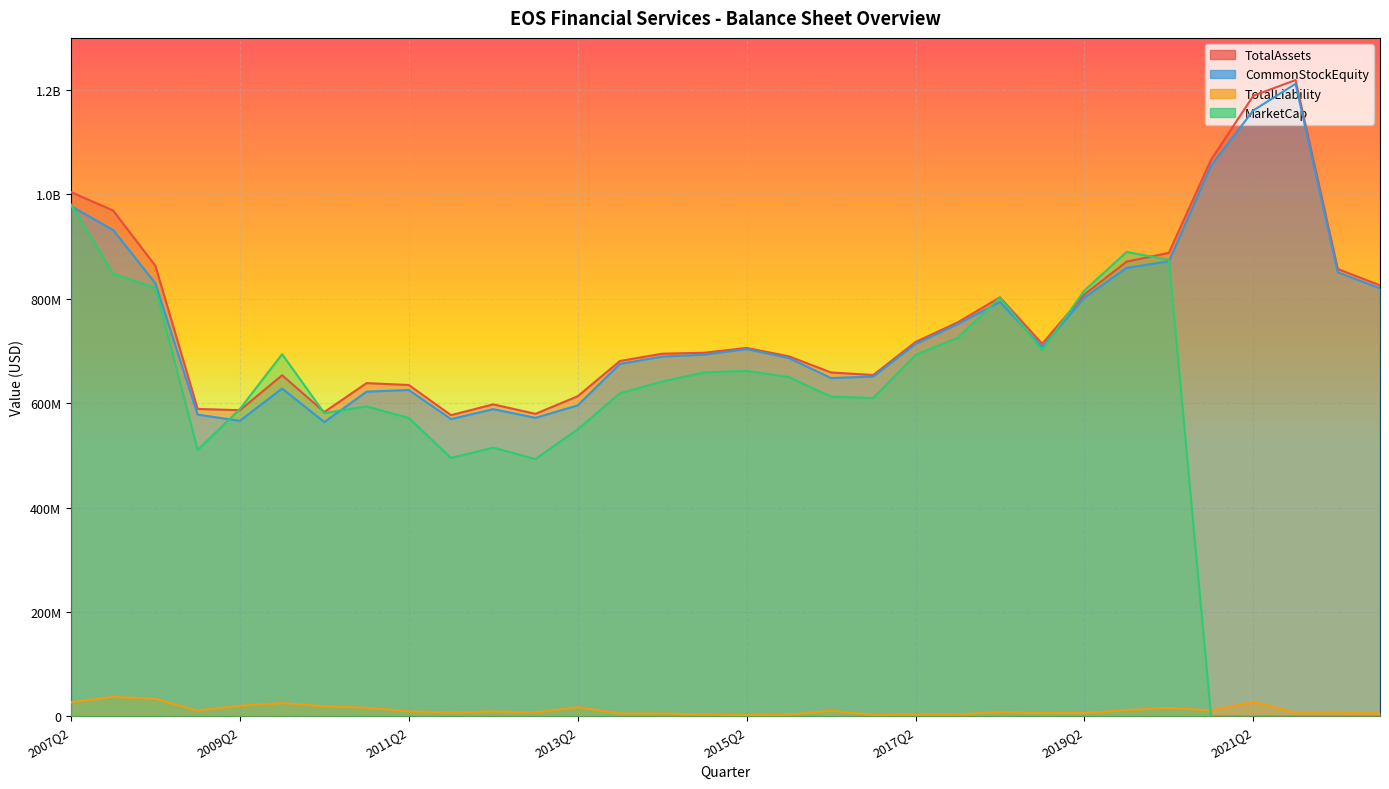

The TotalLiability series shows 3668872.6 at 2020Q2. True or false?

False